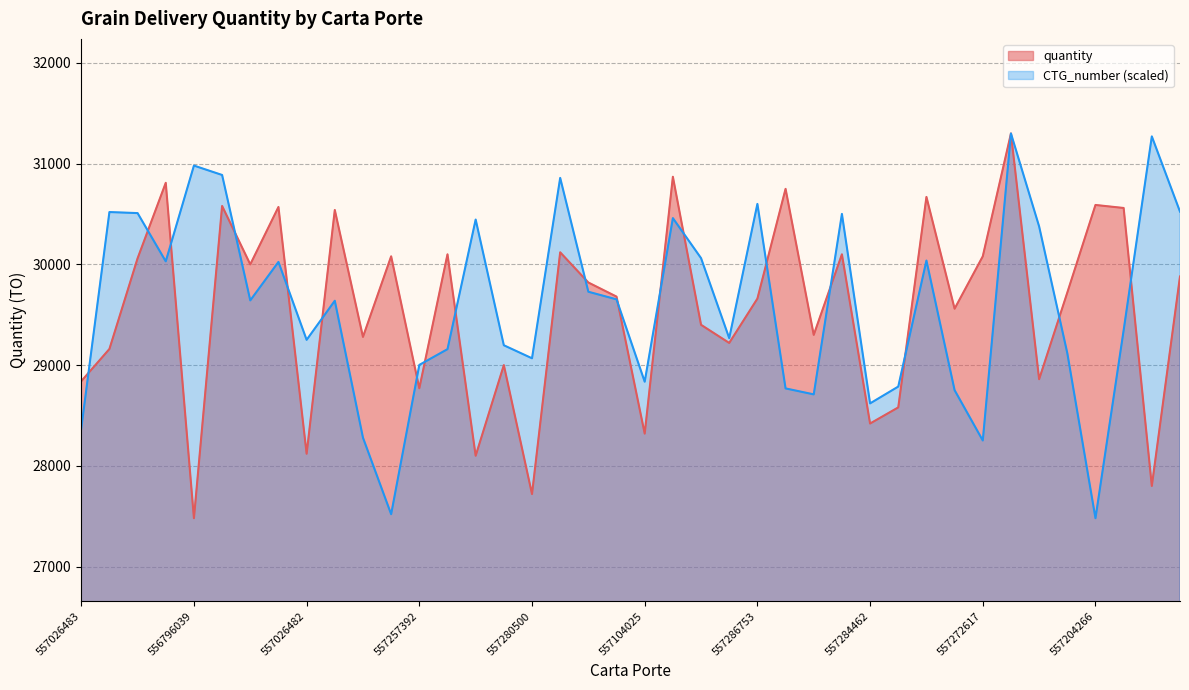

What is the spread (max minus min) of values at 557272617?

1828.4